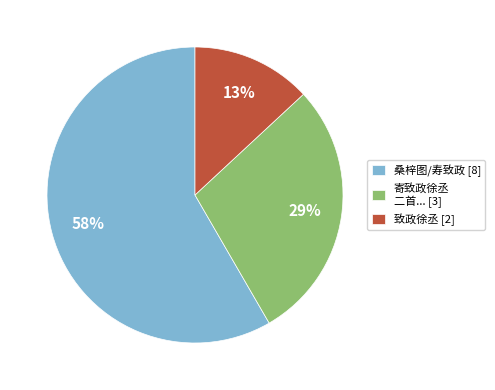

To the nearest percent, what is the difference between the largest and smallest slice percentages?

45%